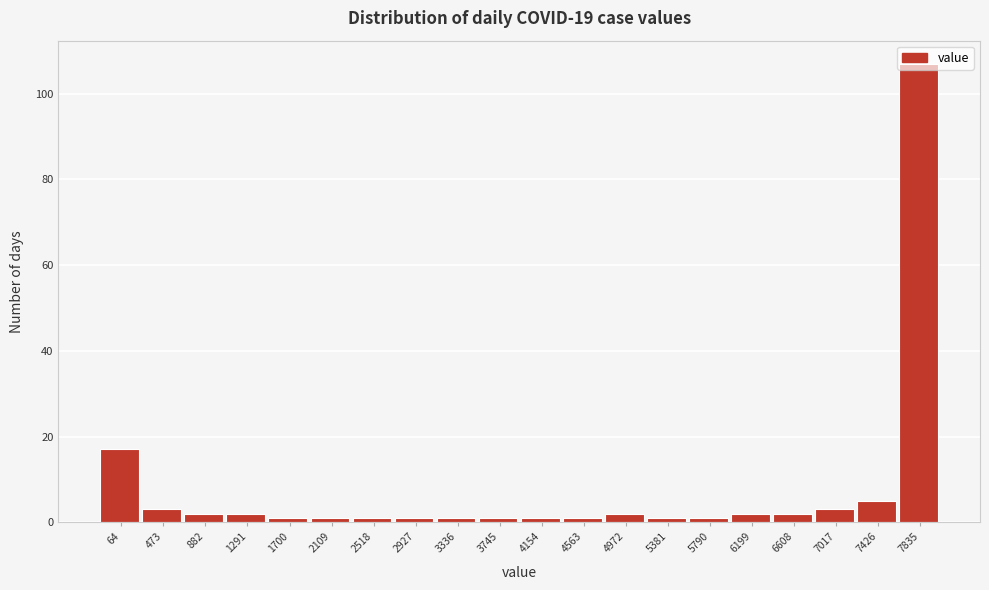

The chart shows a value of 1 at 3745. True or false?

True